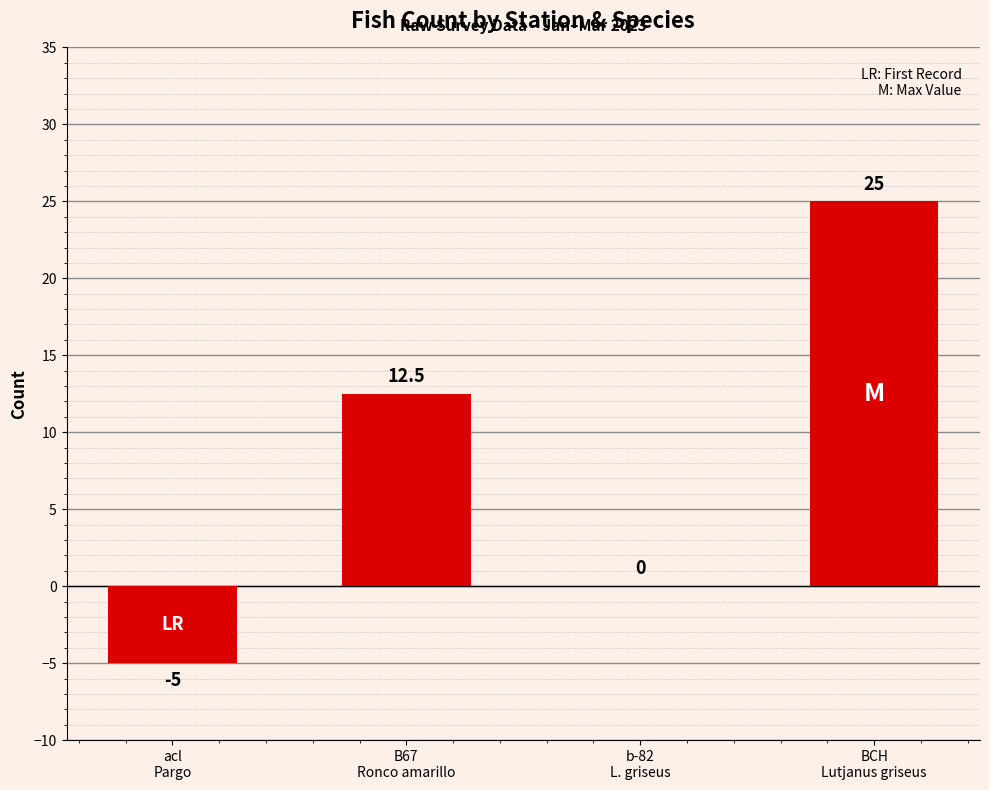

What is the maximum value shown in the chart?

25.0